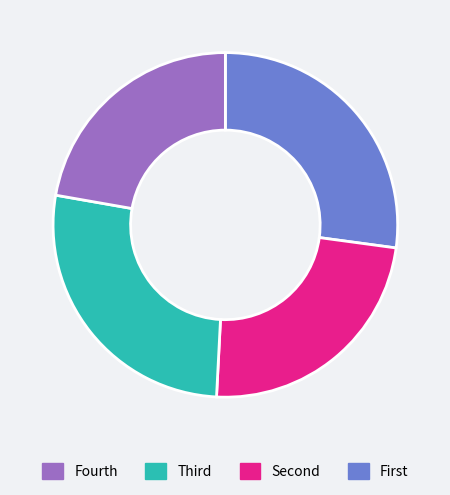

Does any single category account for the majority?

No